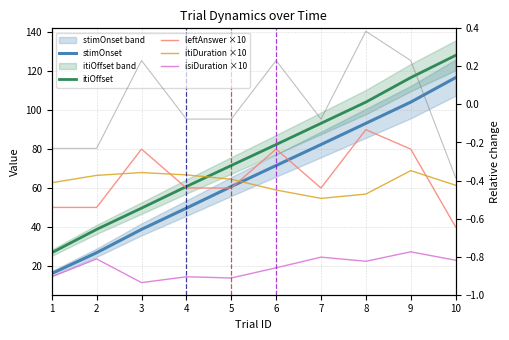

How many values in the stimOnset series are below 71?

5